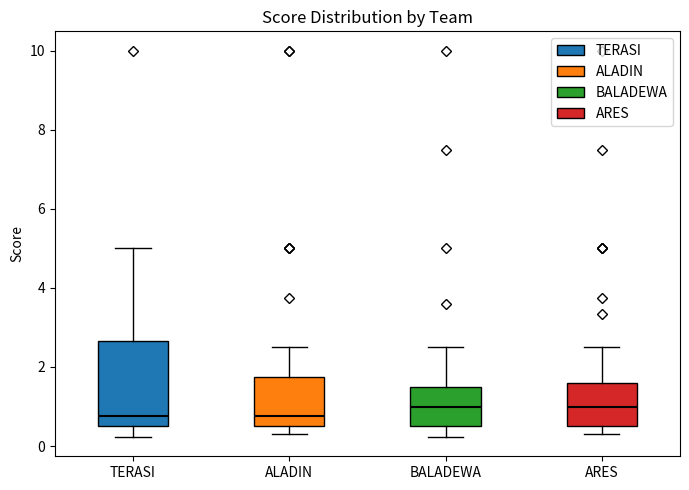

Where does the median line of the box for TERASI sit on the y-axis? The values are not printed on the chart, so give them approximately, as read against the axis.

0.8